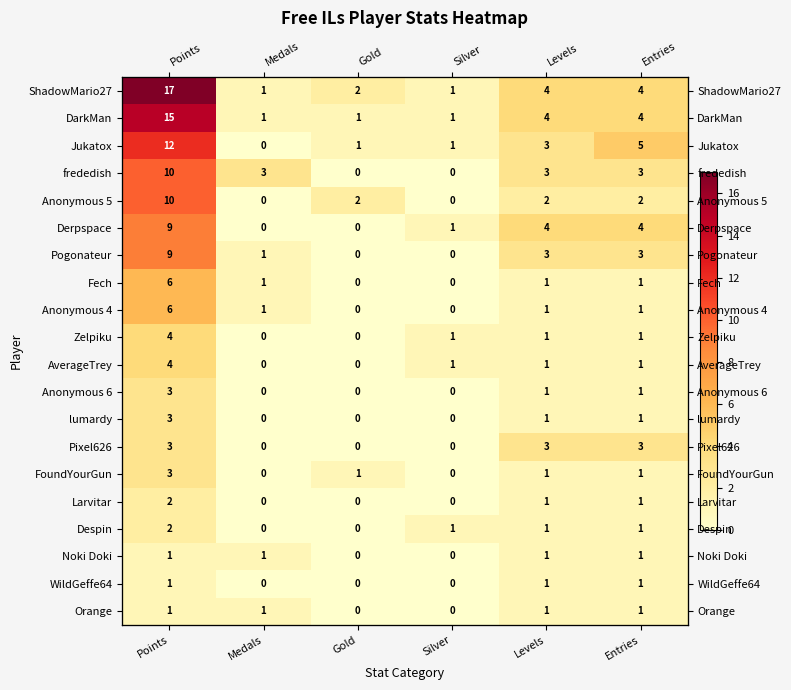

Is it true that Derpspace equals 1 at Levels?

False